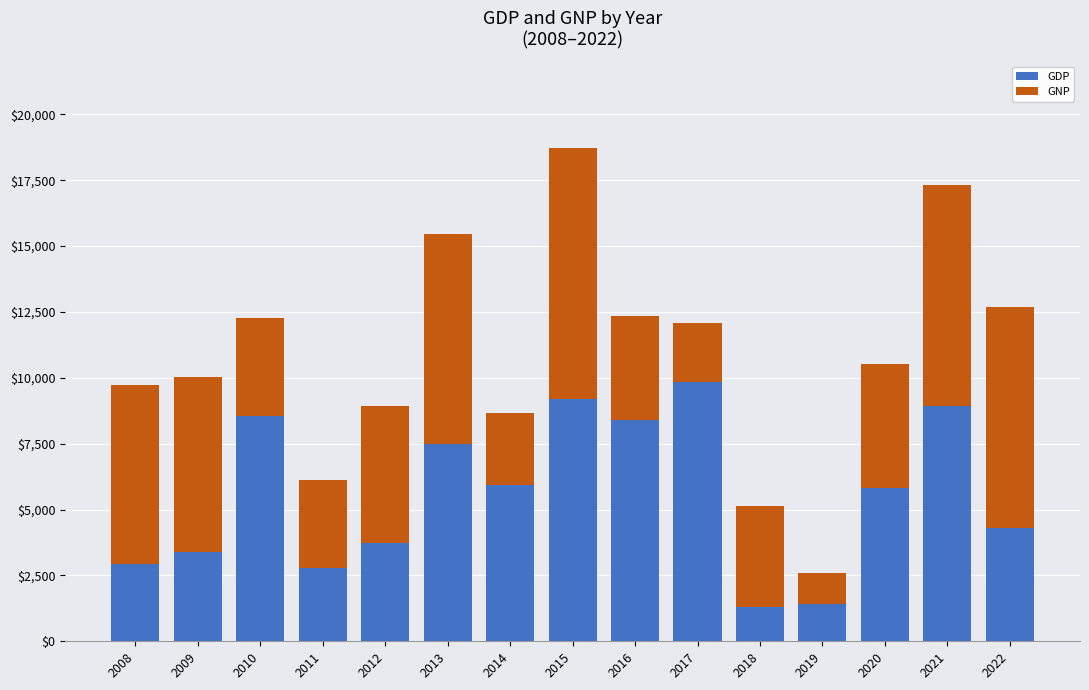

True or false: GDP has a value of 1283 at 2018.

True